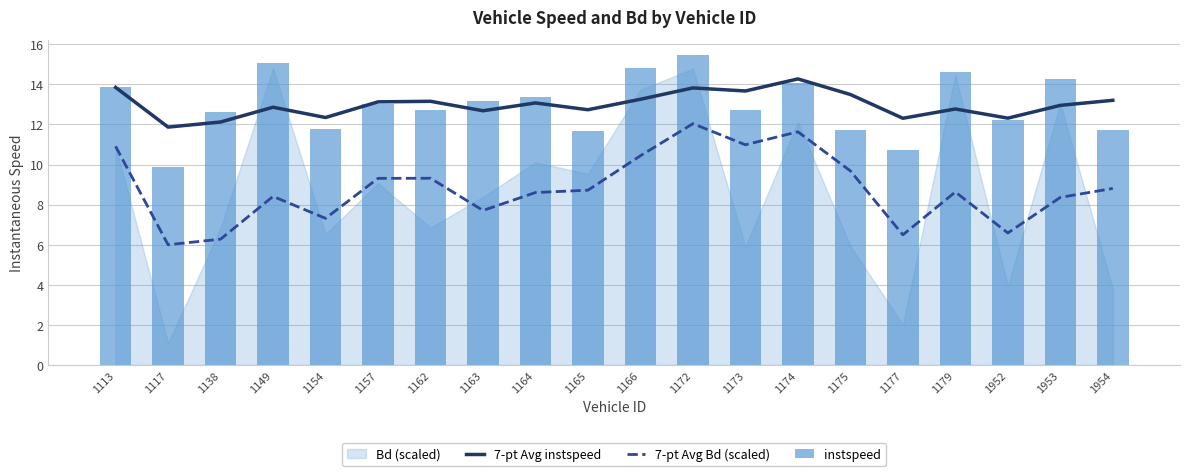

True or false: 7-pt Avg instspeed and 7-pt Avg Bd (scaled) intersect in this chart.

False